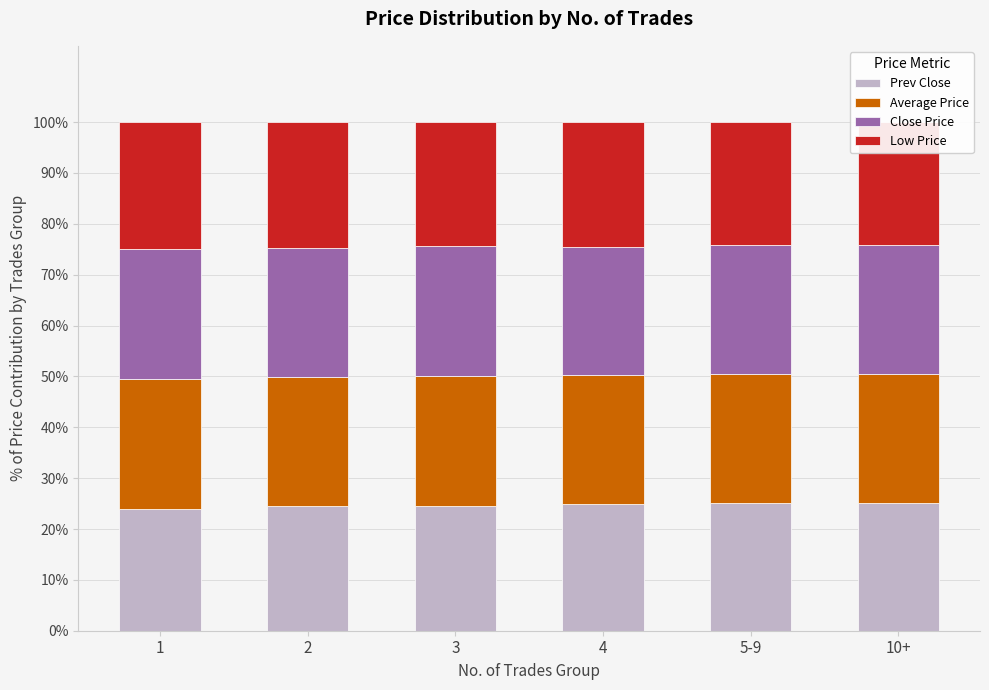

Rank the series at 10+ from lowest to highest value.

Low Price, Prev Close, Average Price, Close Price